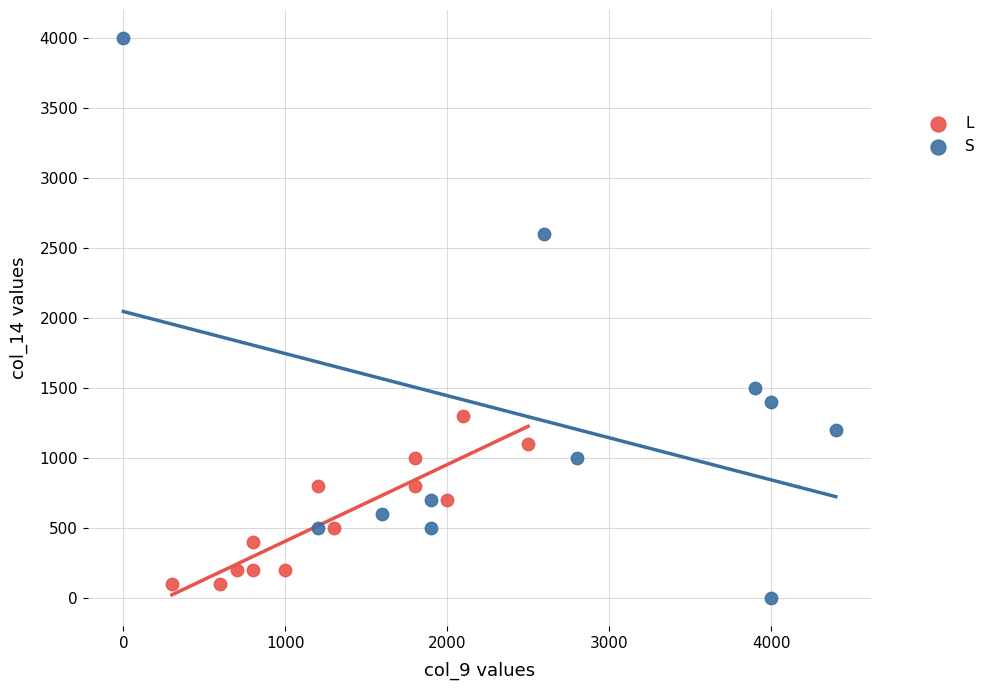

Which series reaches the maximum Y coordinate?

S